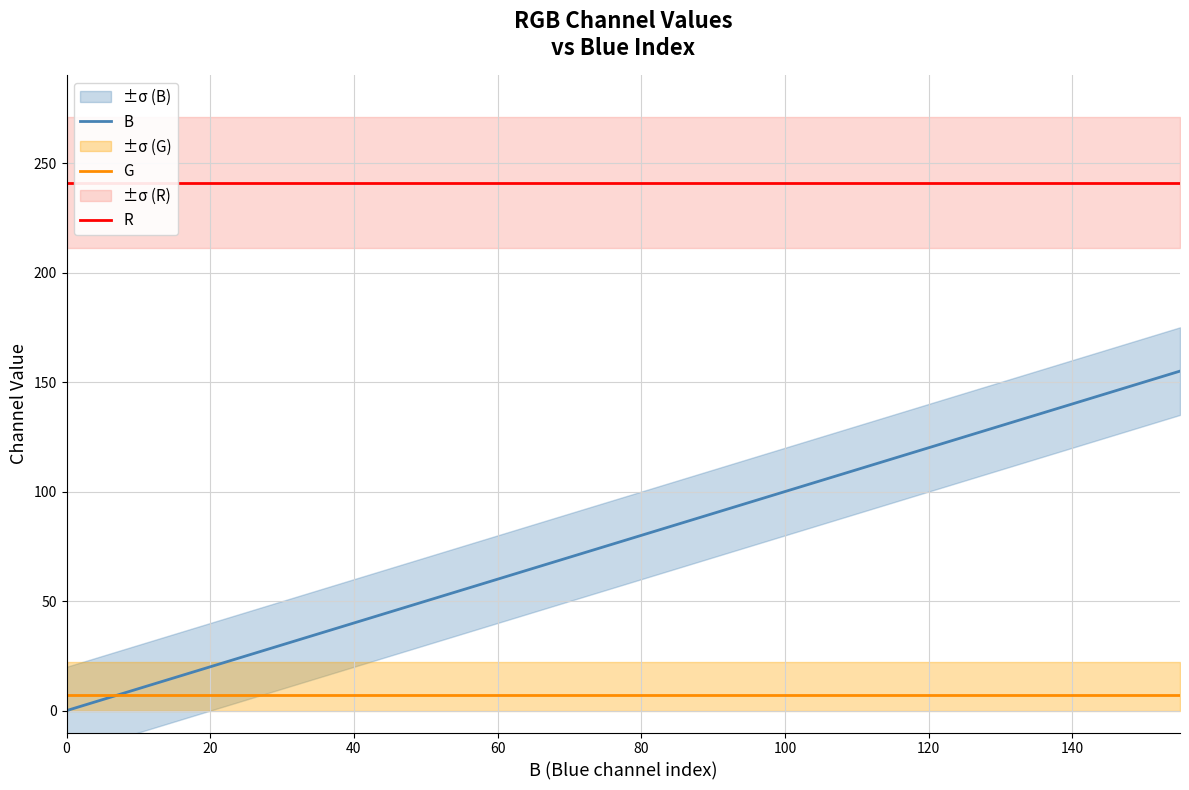

What is the highest value of the G series?

7.0